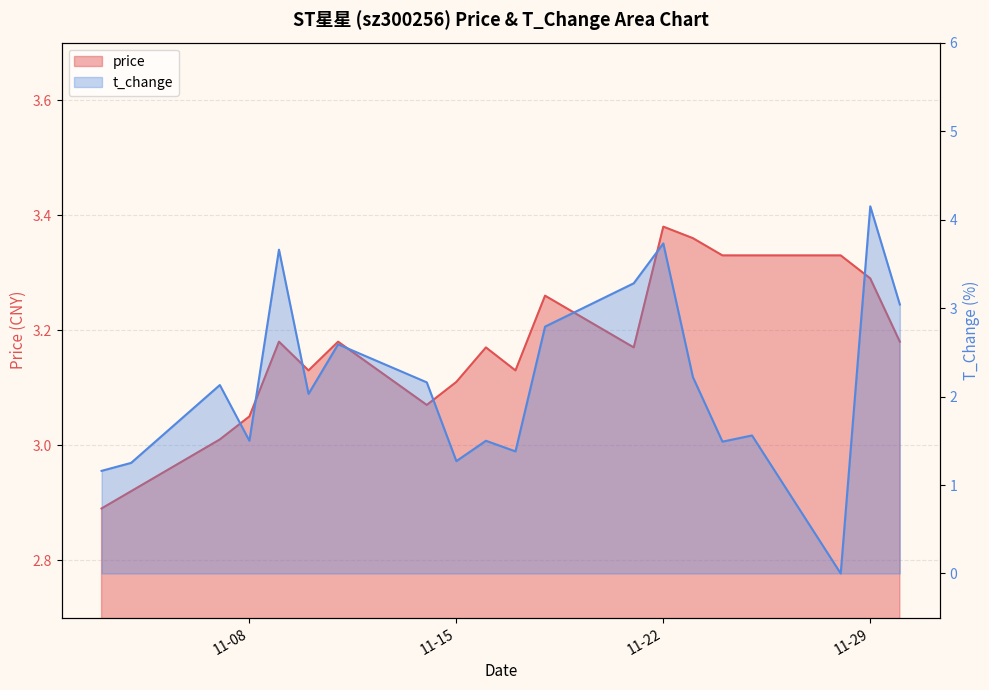

List the series in order of their peak value, lowest first.

price, t_change